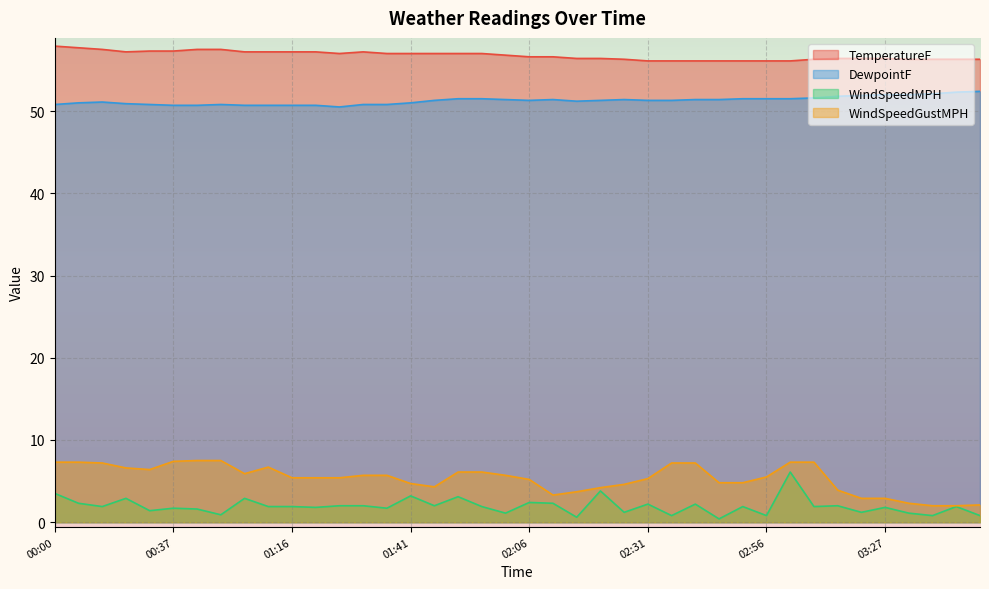

Which series has the largest range (max minus min)?

WindSpeedMPH